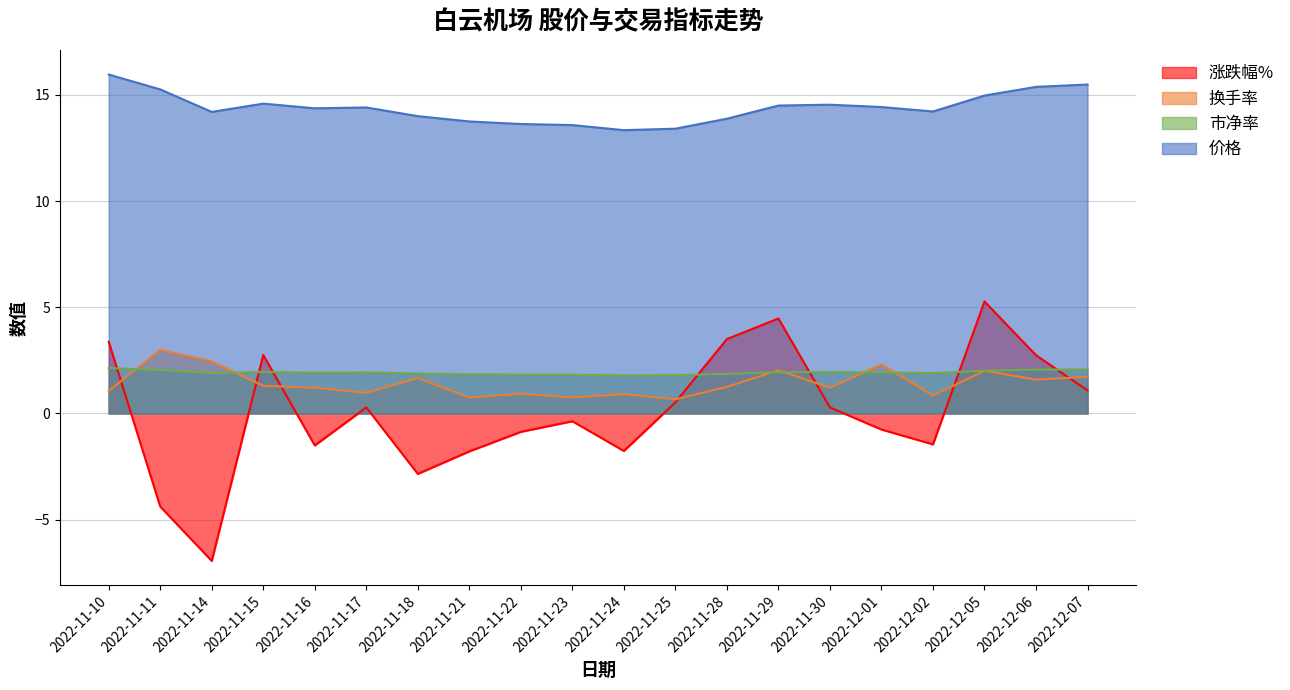

Which series ends up on top after the final intersection of 涨跌幅% and 换手率?

换手率